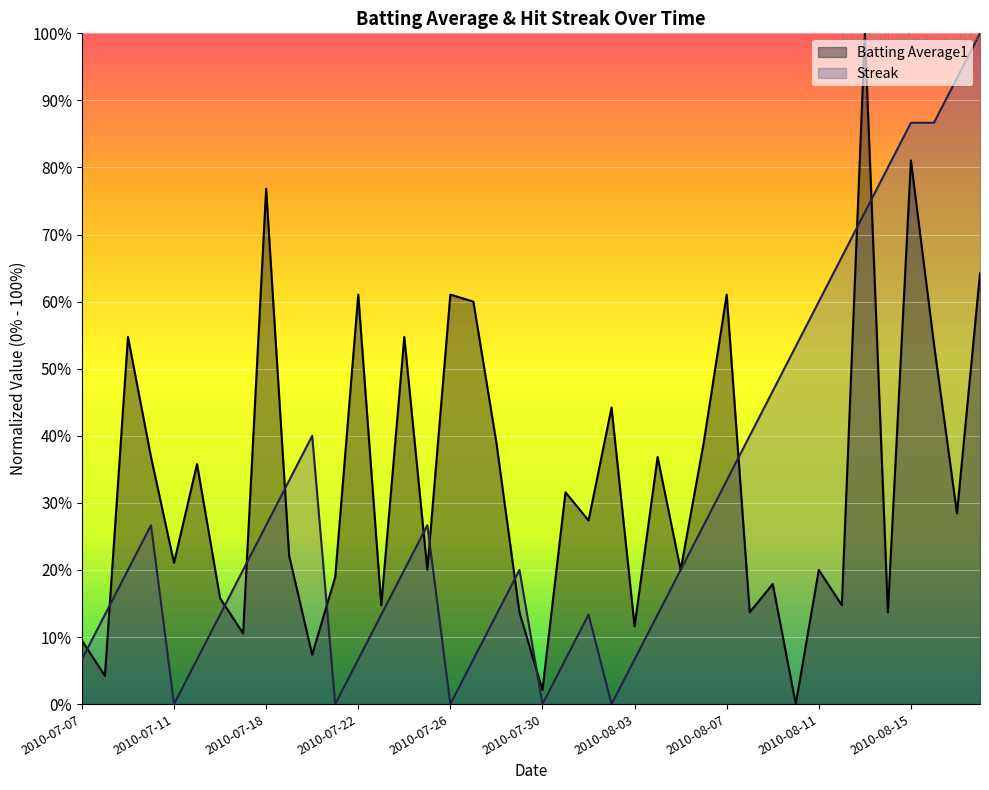

List the series in order of their peak value, lowest first.

Batting Average1, Streak